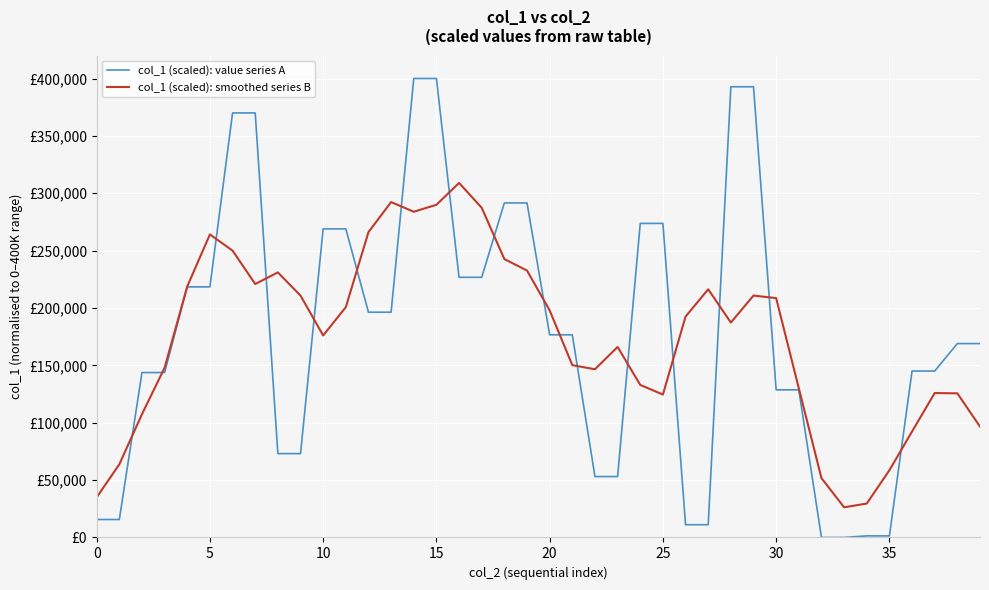

What is the difference between the second highest and second lowest values in the col_1 (scaled): value series A series?

400000.0